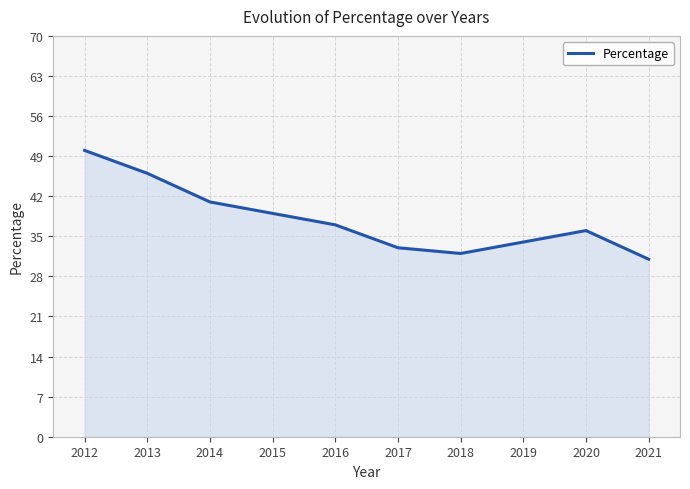

Which has a higher value, 2016 or 2015?

2015